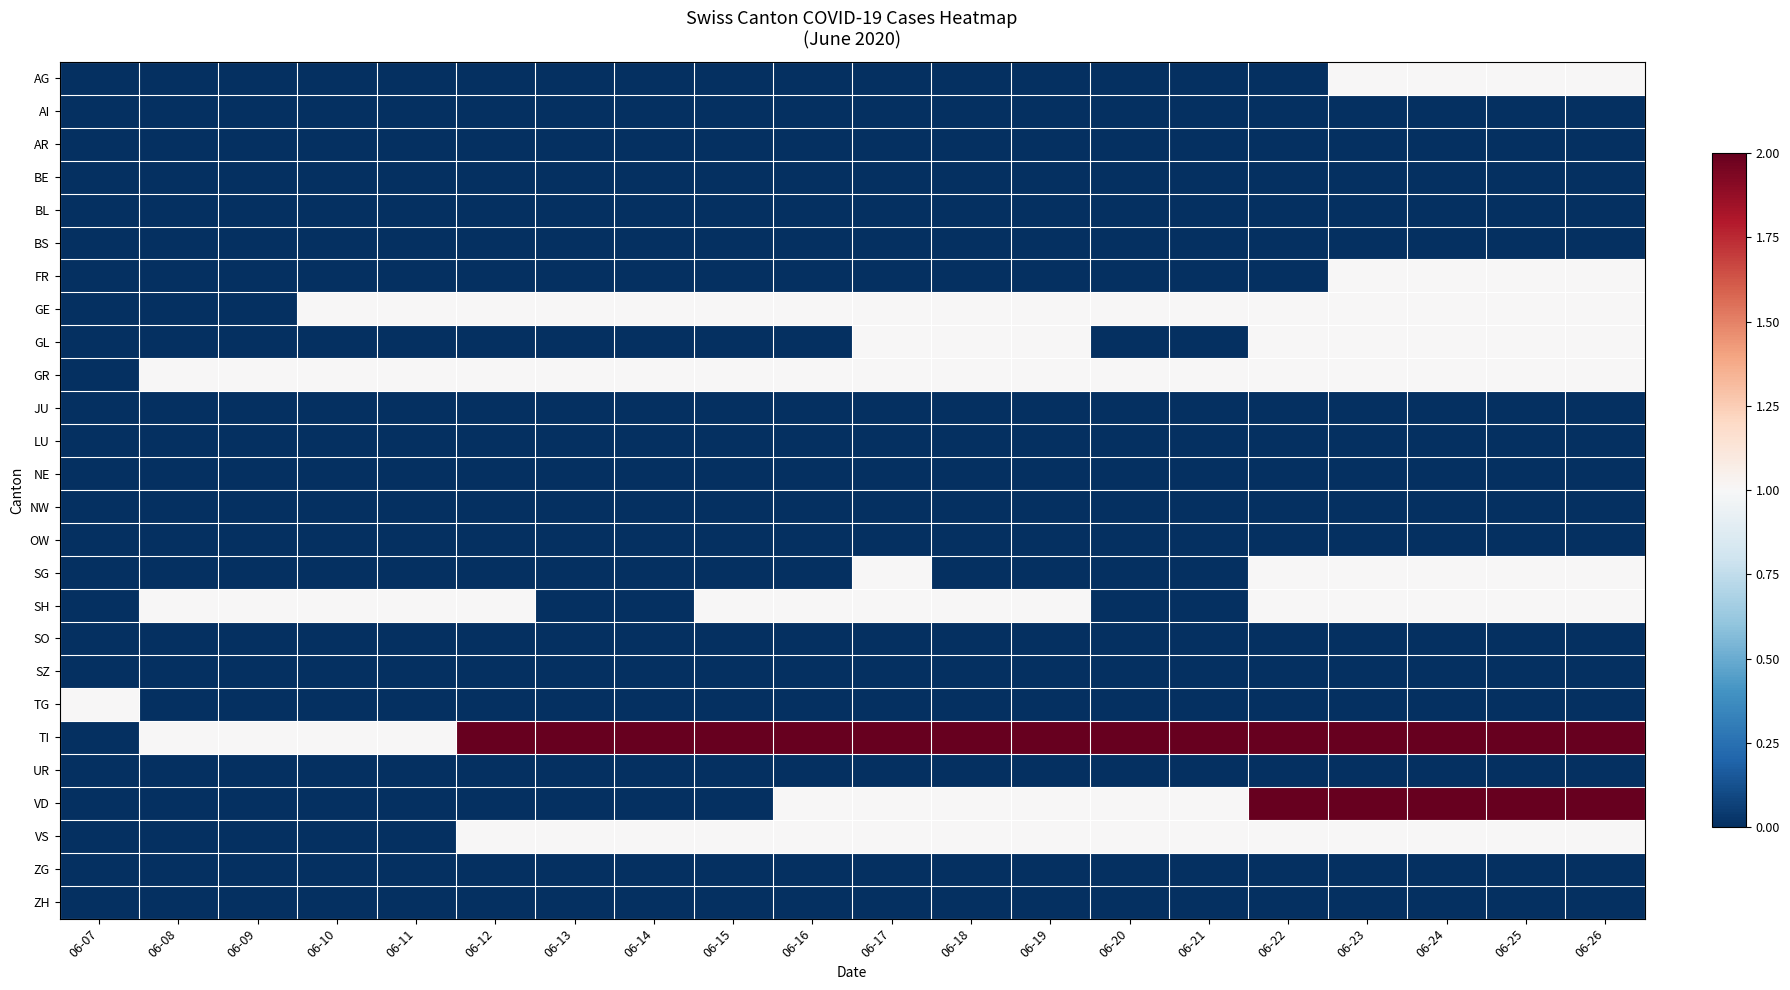

How many distinct data groups are displayed?

26